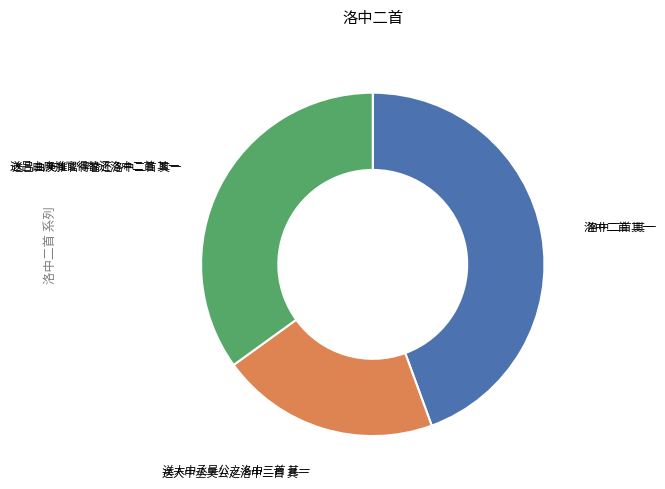

How many slices are in this pie chart?

3